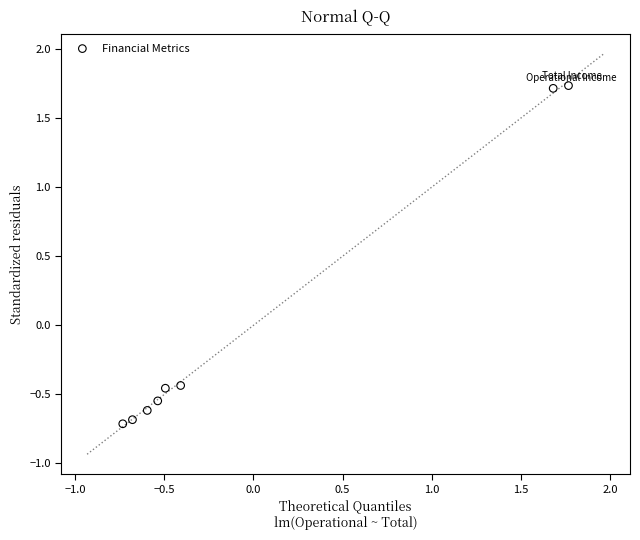

What is the range of X values (max minus min)?

2.5